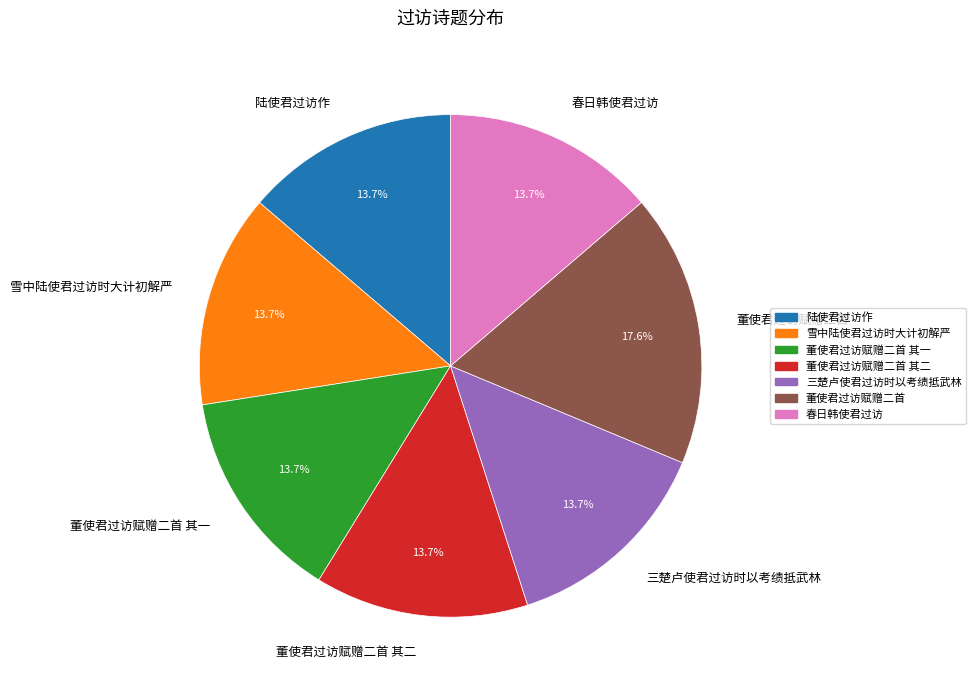

What is the ratio of the value at 陆使君过访作 to the value at 董使君过访赋赠二首 其二?

1.0